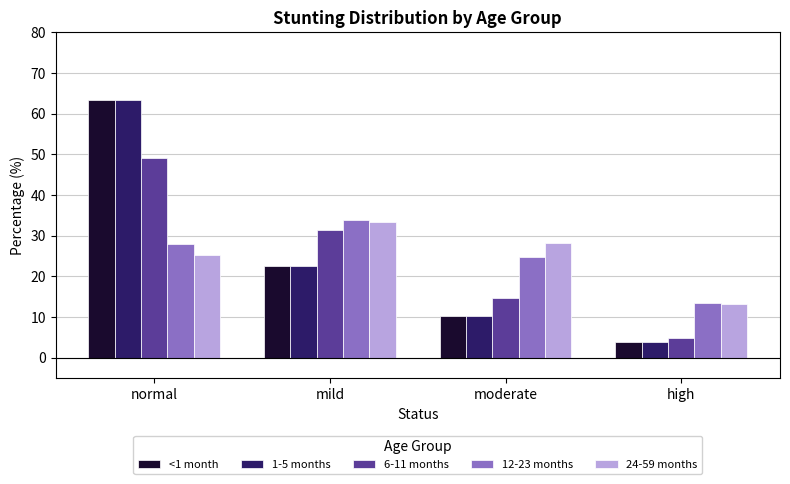

The 1-5 months series shows 3.8 at high. True or false?

True